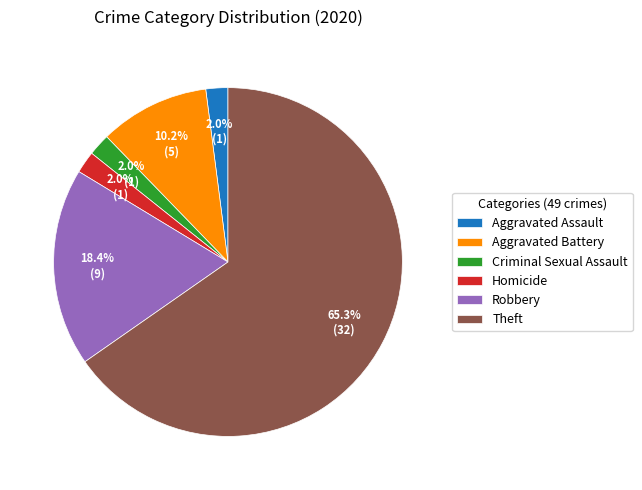

Which category has the biggest portion of the pie?

Theft